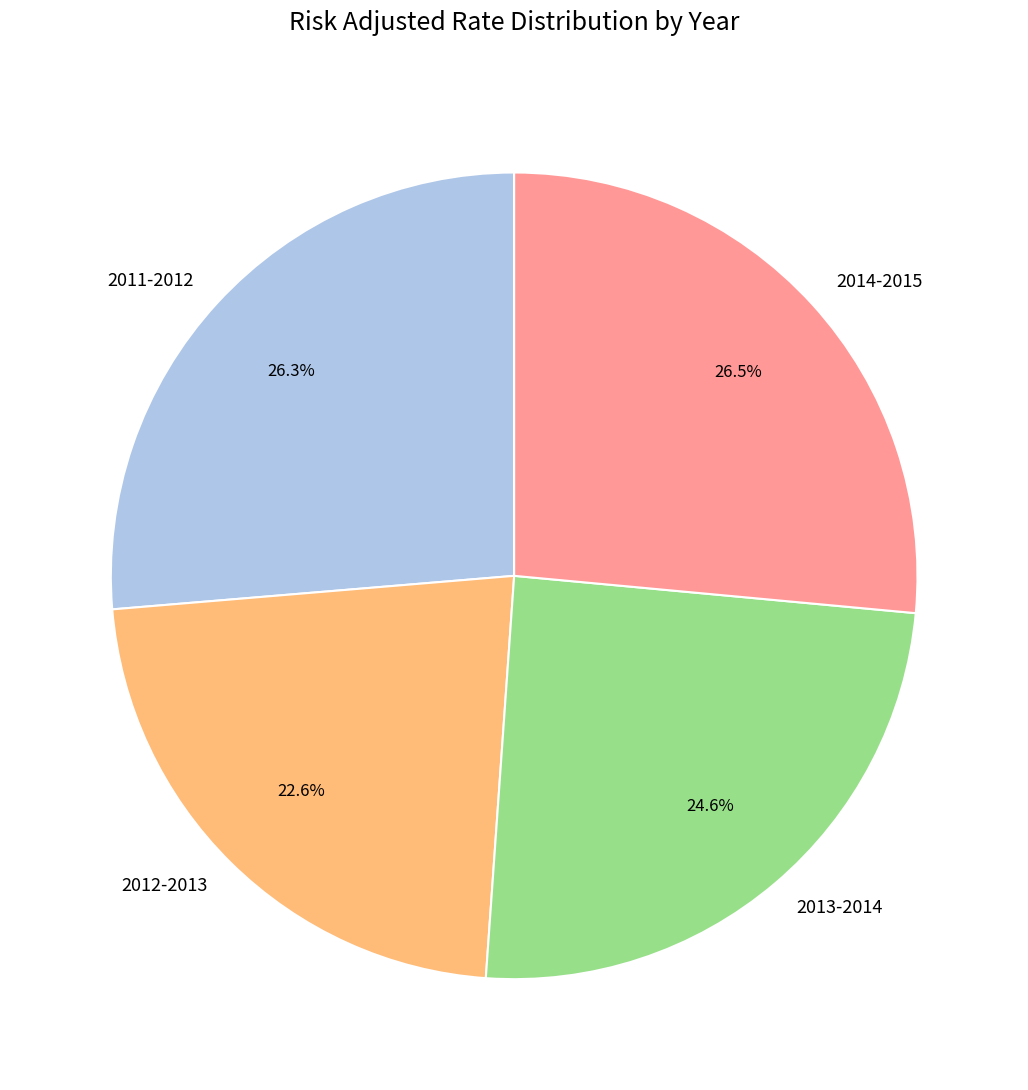

To the nearest percent, what is the average slice percentage?

25%